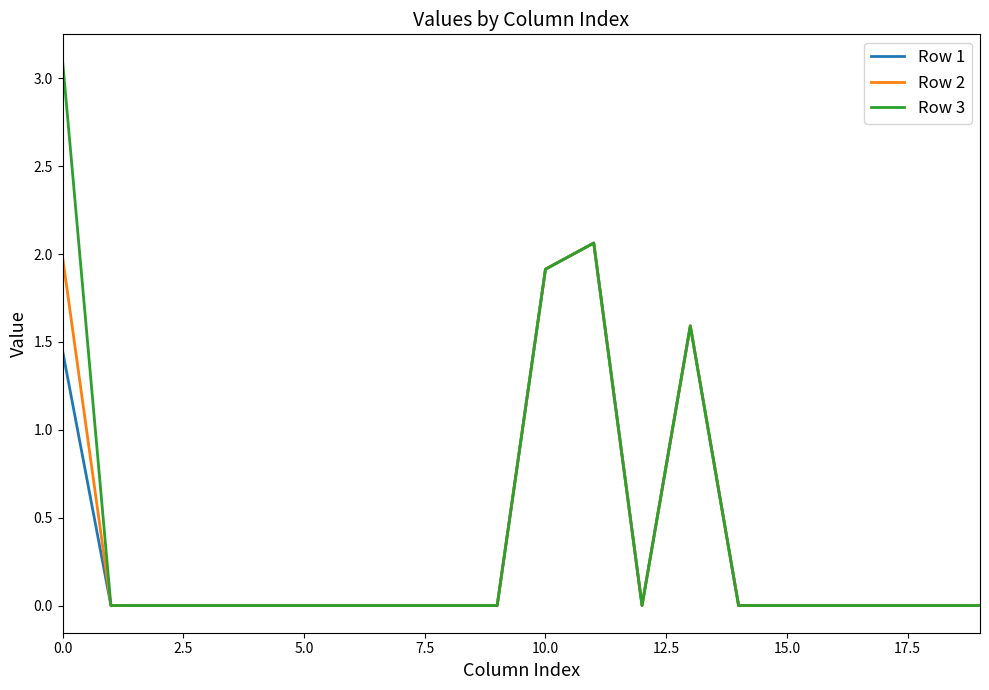

Which series has the widest spread of values?

Row 3